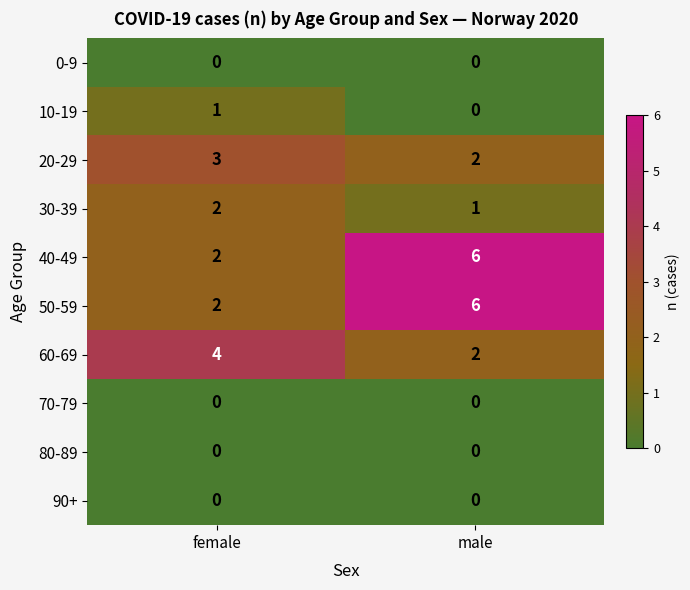

Reading left to right, transcribe all the data shown in this chart.

0-9: female=0	male=0
10-19: female=1	male=0
20-29: female=3	male=2
30-39: female=2	male=1
40-49: female=2	male=6
50-59: female=2	male=6
60-69: female=4	male=2
70-79: female=0	male=0
80-89: female=0	male=0
90+: female=0	male=0